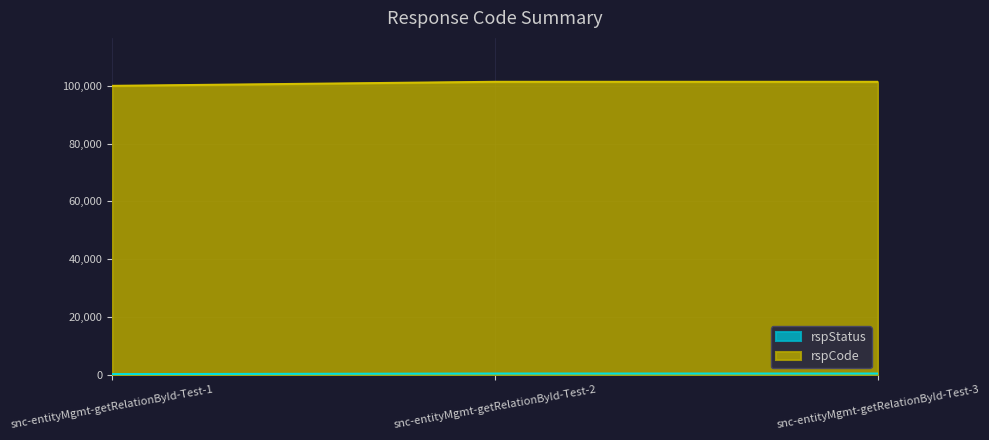

How many values are below 400?

1